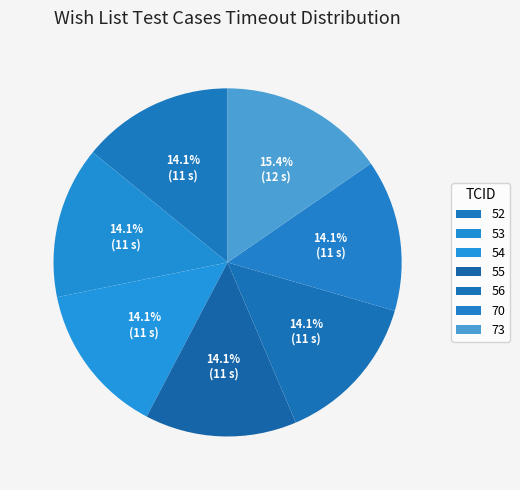

Is 56 the majority of the pie?

No